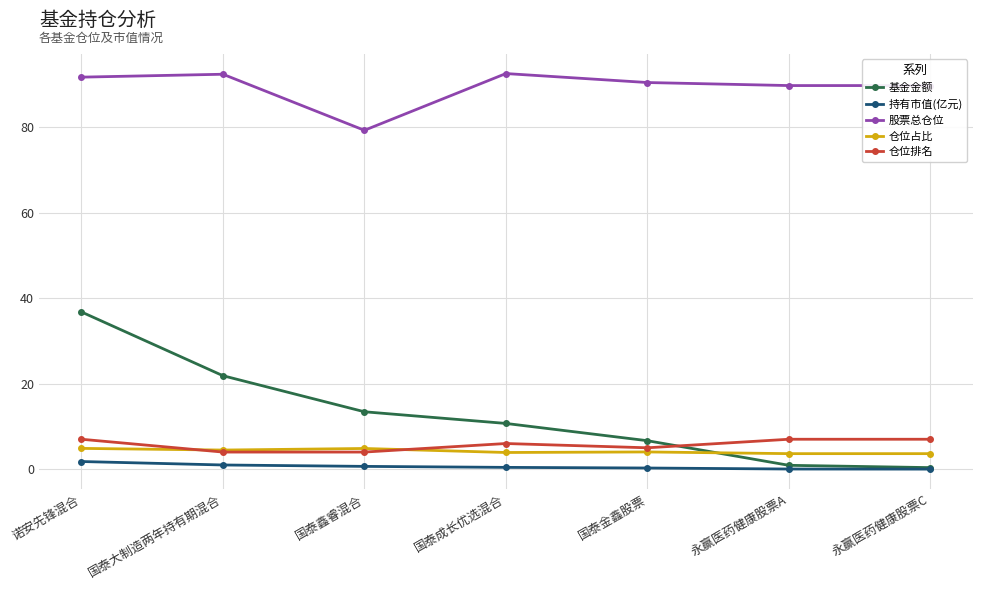

At which category does 股票总仓位 reach its first local valley?

国泰鑫睿混合